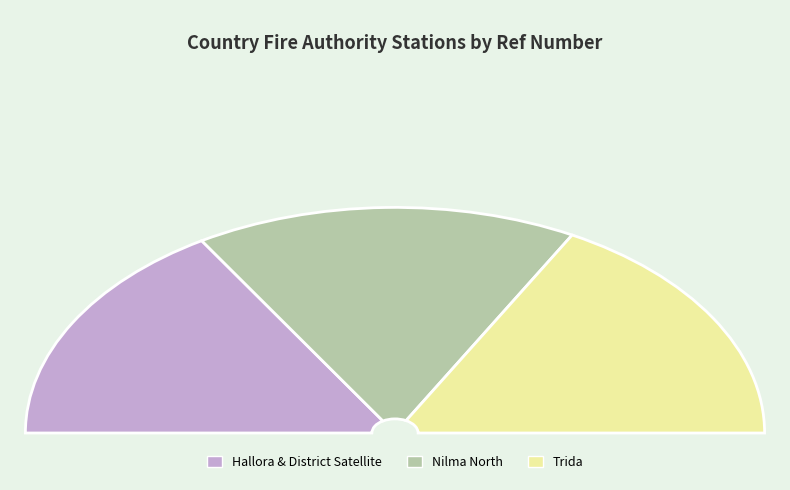

How many slices are in this pie chart?

3